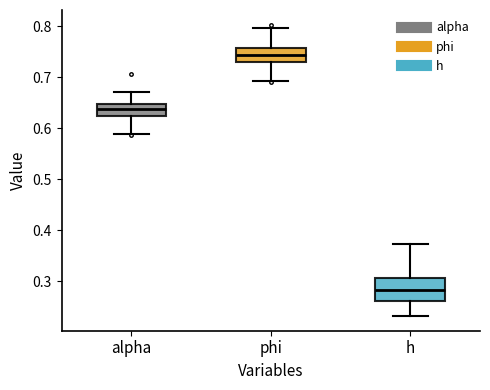

Comparing the boxes themselves (not the whiskers), which one is the tallest?

h